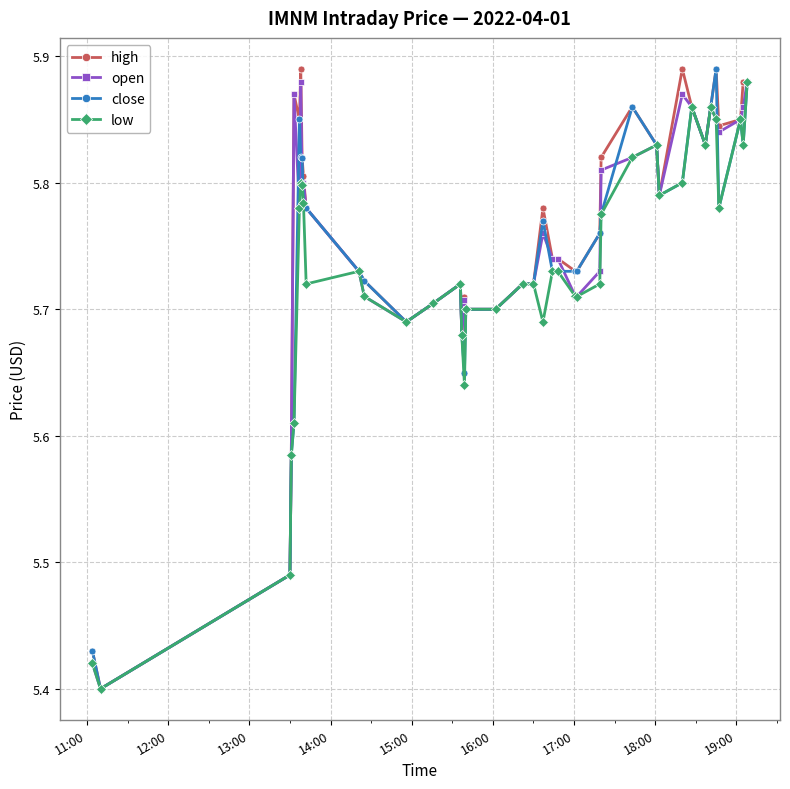

At how many categories does at least one series exceed 5?

40